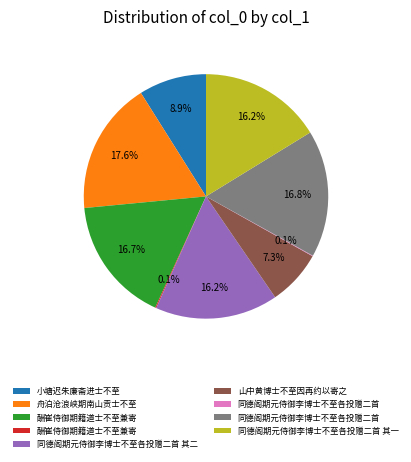

Does any single category account for the majority?

No